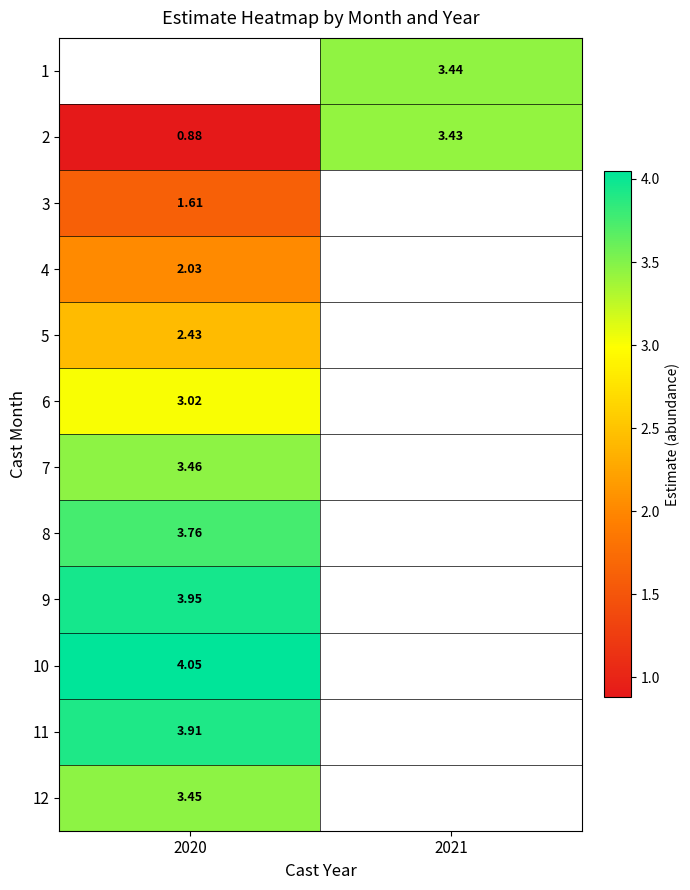

How many data points in 2 are above 3?

1